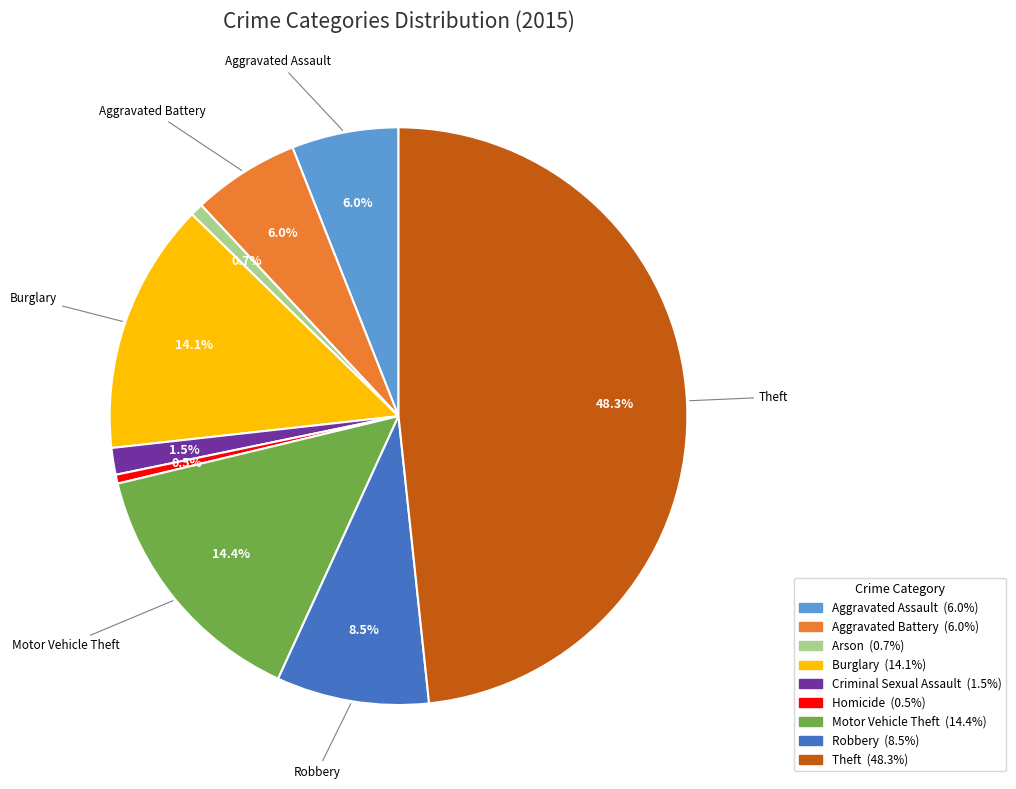

Count the number of slices in the pie.

9